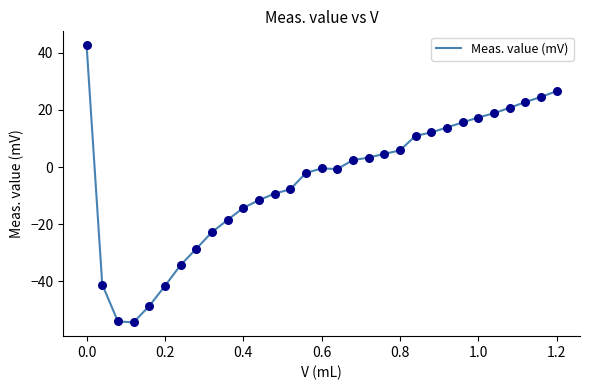

What is the difference between the maximum and minimum values?

96.9